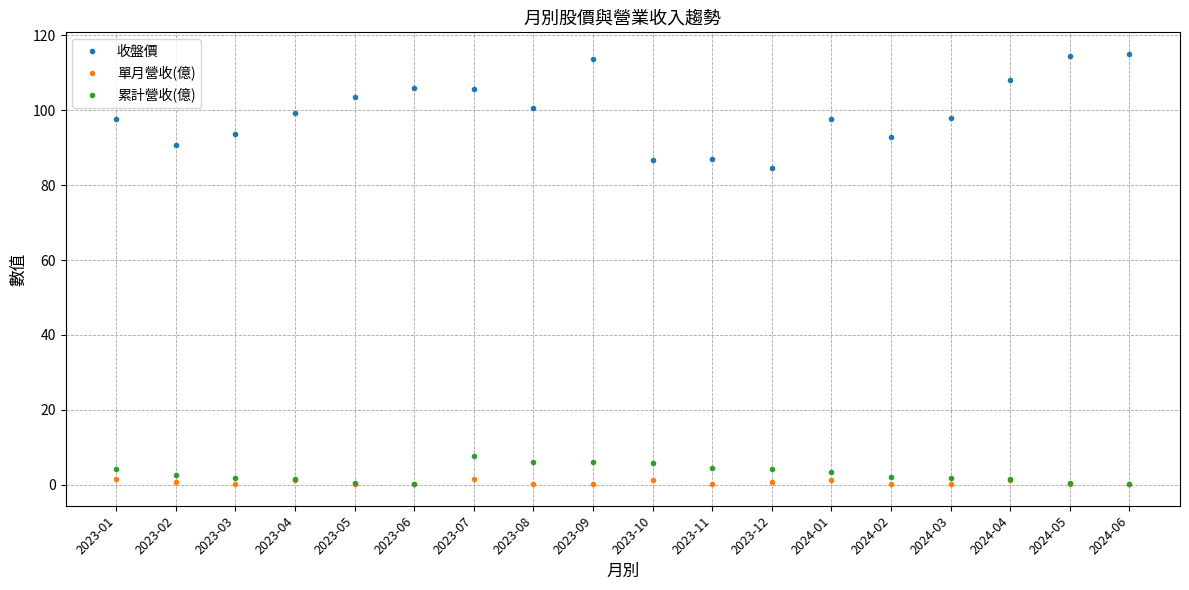

What is the label of the 8th point from the right?

2023-11